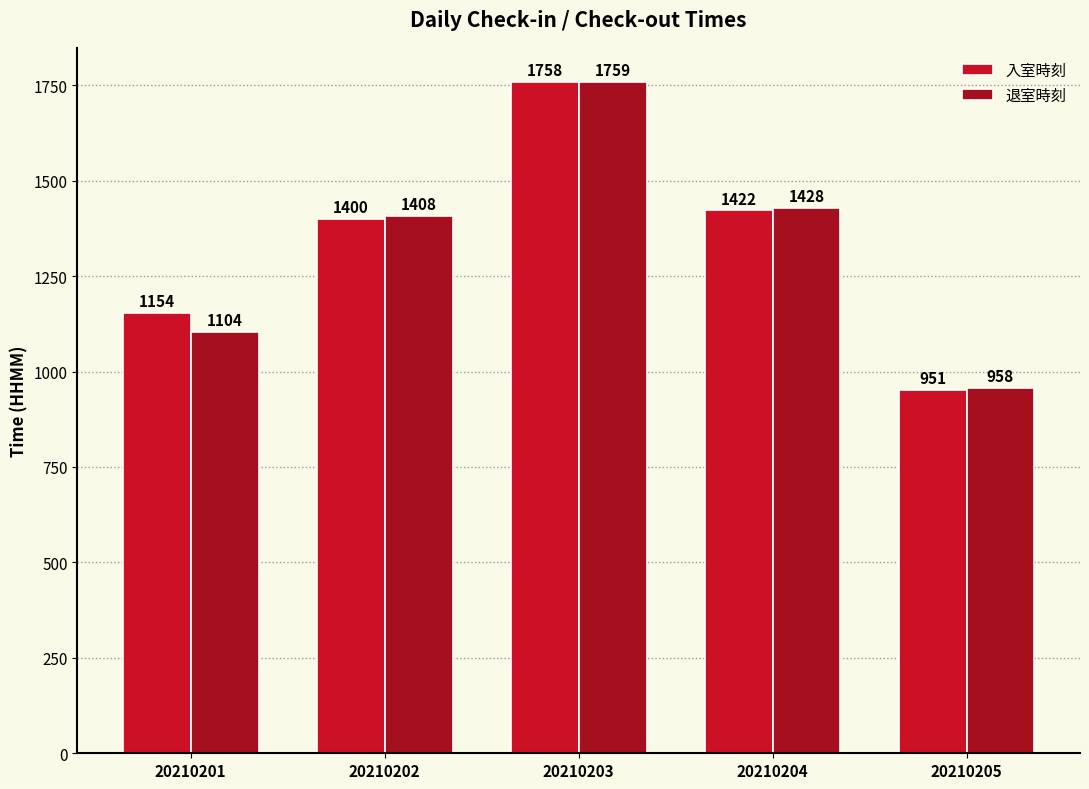

What is the difference between the maximum and minimum values in the 入室時刻 series?

807